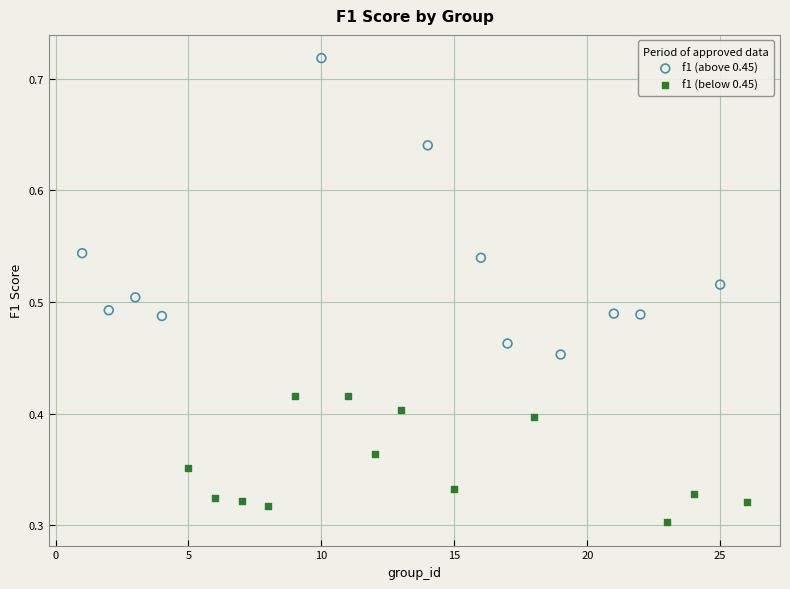

Which series reaches the minimum Y coordinate?

f1 (below 0.45)